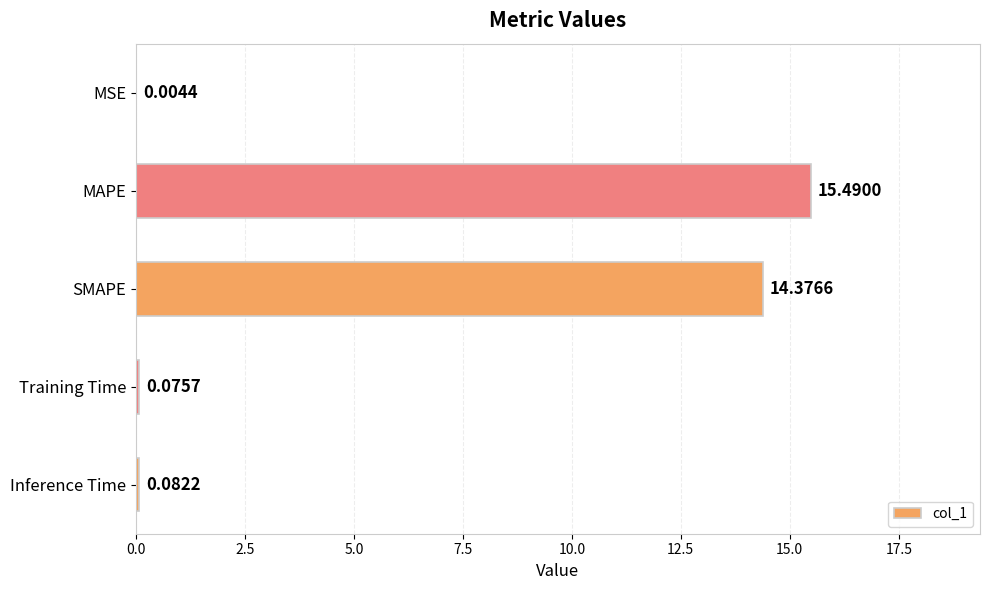

What is the sum of the values at Inference Time and SMAPE?

14.5